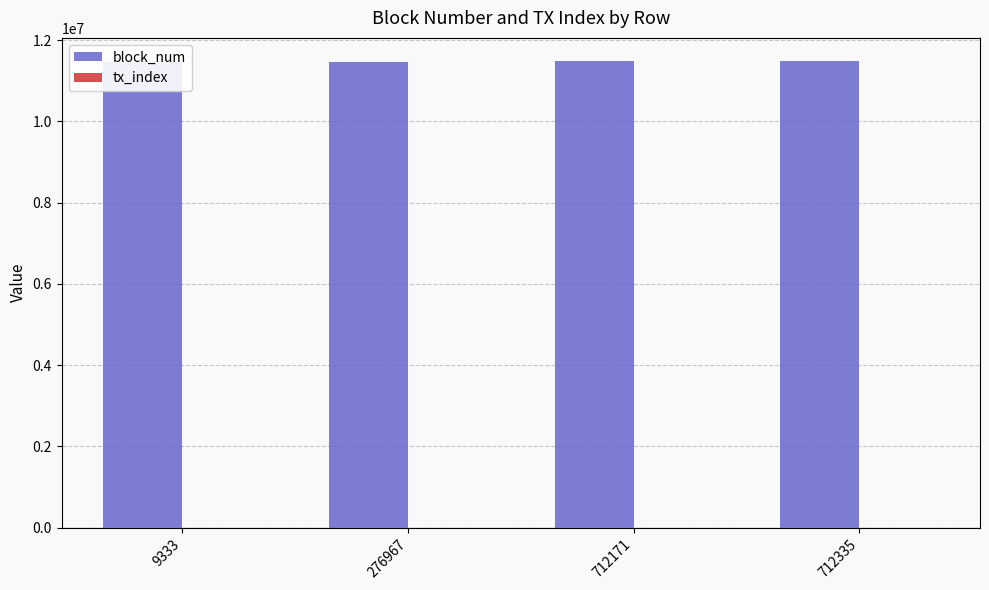

Where does the block_num series first go above 11478534?

712335